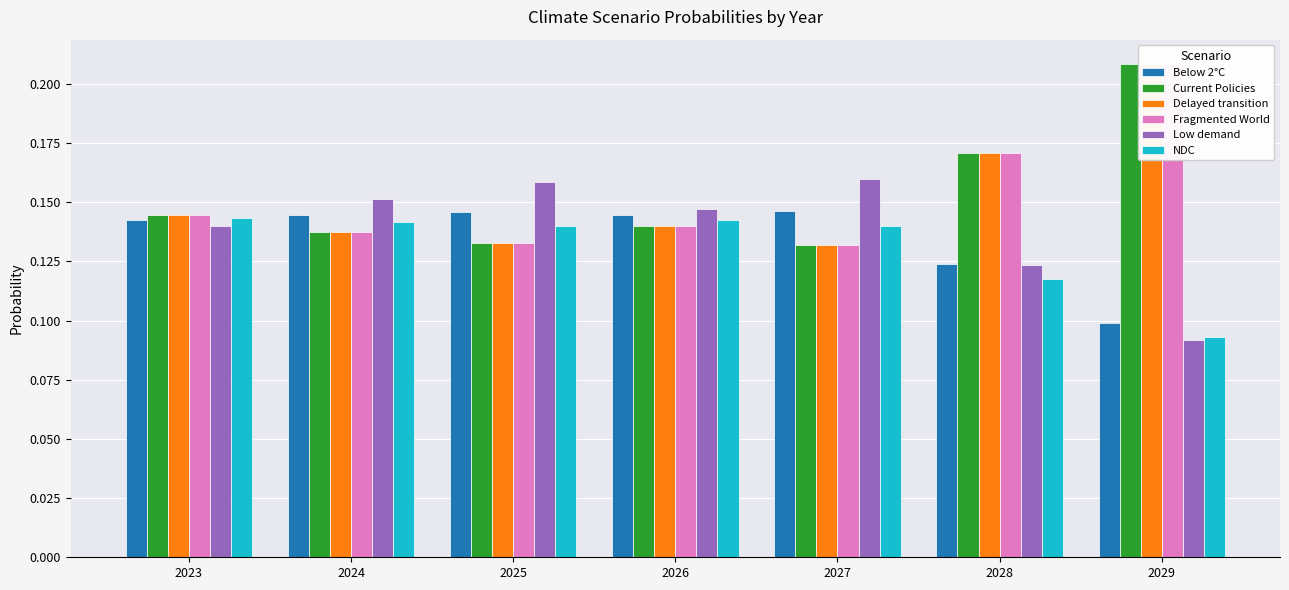

At which category is the sum across all series the highest?

2029